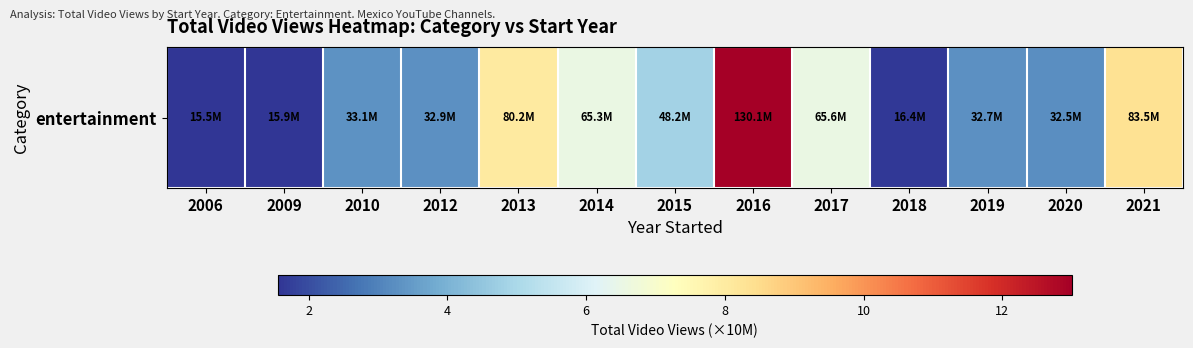

Reading left to right, list all the values displayed in this chart.

1.5	1.6	3.3	3.3	8.0	6.5	4.8	13.0	6.6	1.6	3.3	3.2	8.3